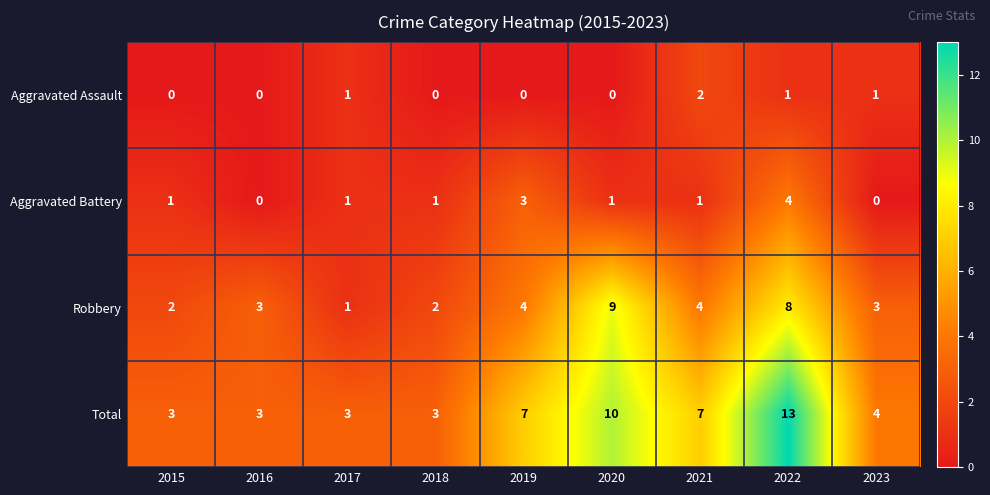

At 2015, list the series in order from largest to smallest.

Total, Robbery, Aggravated Battery, Aggravated Assault